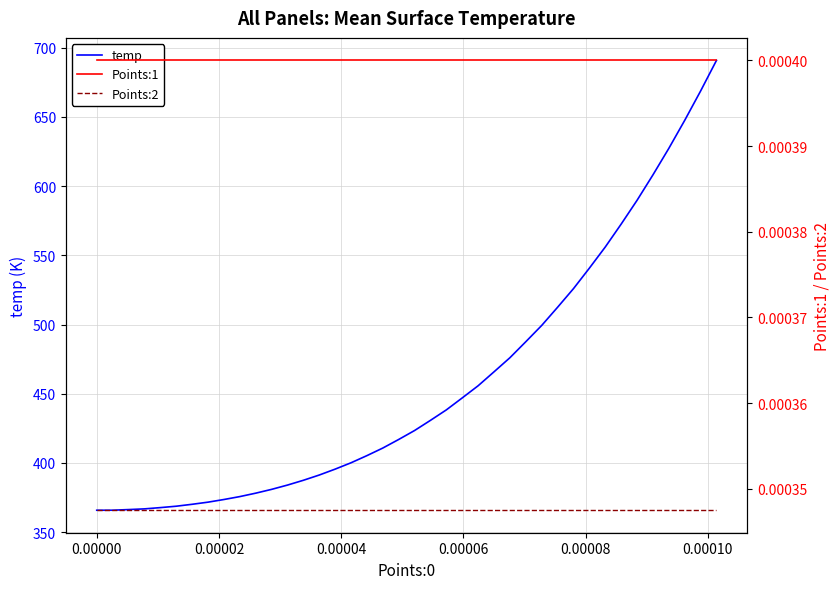

Rank the series by their maximum value, from highest to lowest.

temp, Points:1, Points:2